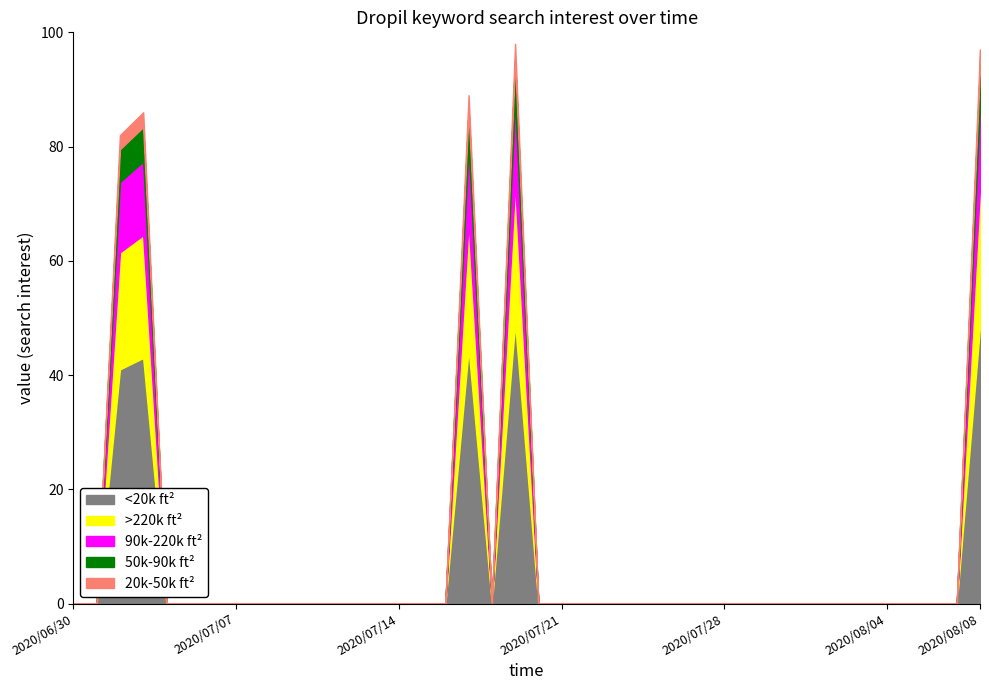

Reading left to right, what are all the values shown in this chart?

Dropil (col_0 index): 0	2	3	17	19	39	40	41	42	43	44	45	46	47	48	49	50	51	52	53
value: 0	82	86	89	98	97	0	0	0	0	0	0	0	0	0	0	0	0	0	0